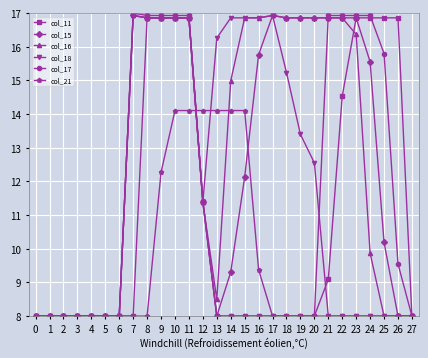

What is the greatest value displayed?

17.0